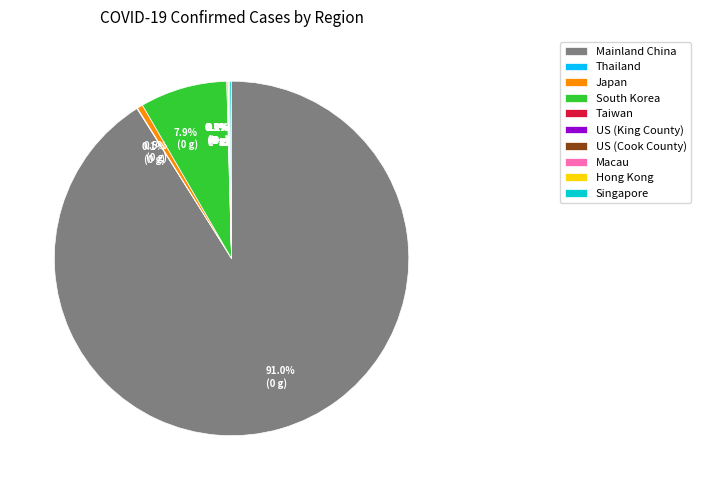

What percentage is NOT represented by Japan?

99.5%